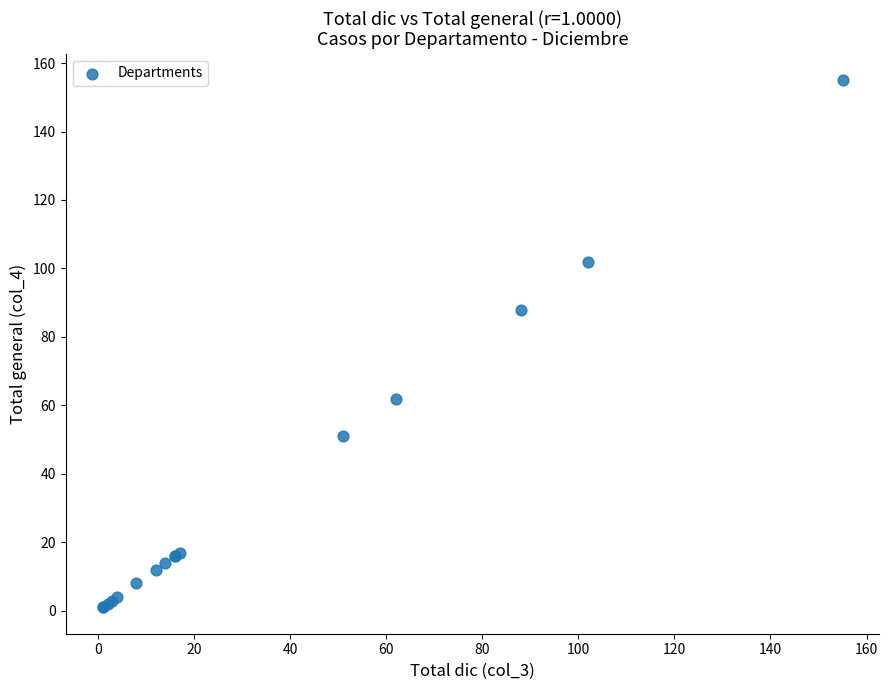

What Y value in the scatter plot is closest to 78?

88